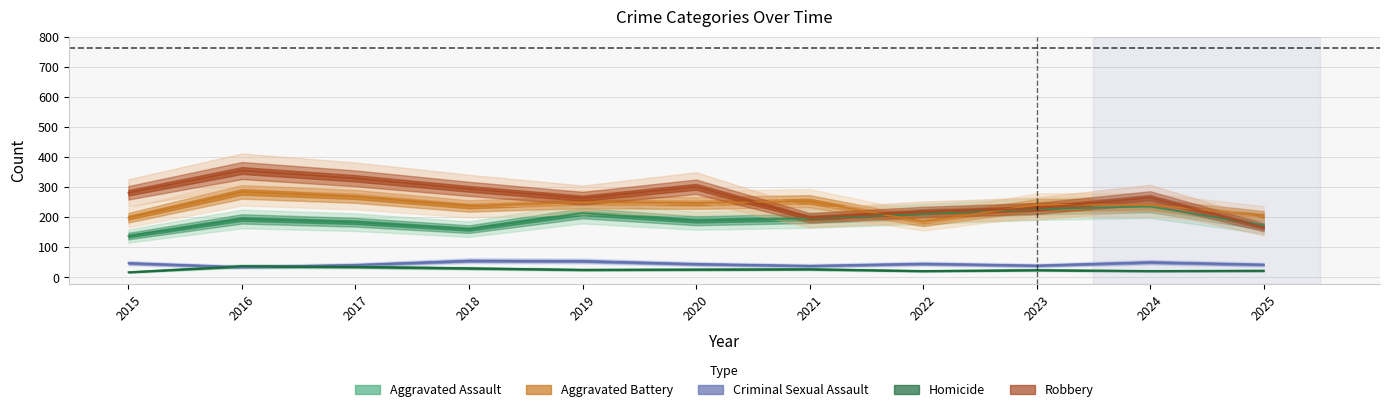

True or false: Robbery has a value of 355 at 2016.

True